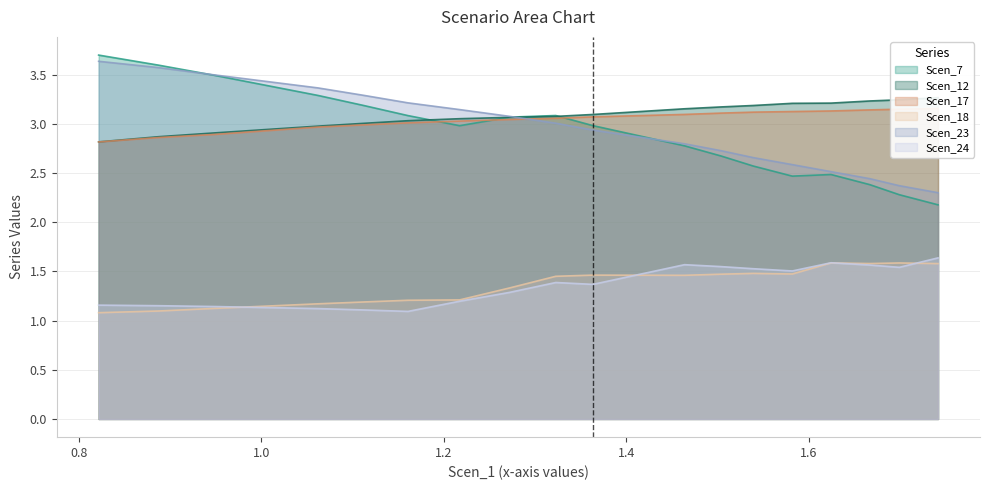

Reading left to right, transcribe all the data shown in this chart.

Scen_7: 3.7	3.6	3.5	3.4	3.3	3.2	3.1	3.0	3.1	3.1	3.0	2.9	2.8	2.7	2.6	2.5	2.5	2.4	2.3	2.2
Scen_12: 2.8	2.9	2.9	2.9	3.0	3.0	3.0	3.1	3.1	3.1	3.1	3.1	3.2	3.2	3.2	3.2	3.2	3.2	3.2	3.3
Scen_17: 2.8	2.9	2.9	2.9	3.0	3.0	3.0	3.0	3.0	3.1	3.1	3.1	3.1	3.1	3.1	3.1	3.1	3.1	3.1	3.2
Scen_18: 1.1	1.1	1.1	1.1	1.2	1.2	1.2	1.2	1.3	1.5	1.5	1.5	1.5	1.5	1.5	1.5	1.6	1.6	1.6	1.6
Scen_23: 3.6	3.6	3.5	3.4	3.4	3.3	3.2	3.1	3.1	3.0	2.9	2.9	2.8	2.7	2.7	2.6	2.5	2.4	2.4	2.3
Scen_24: 1.2	1.2	1.1	1.1	1.1	1.1	1.1	1.2	1.3	1.4	1.4	1.5	1.6	1.5	1.5	1.5	1.6	1.6	1.5	1.6